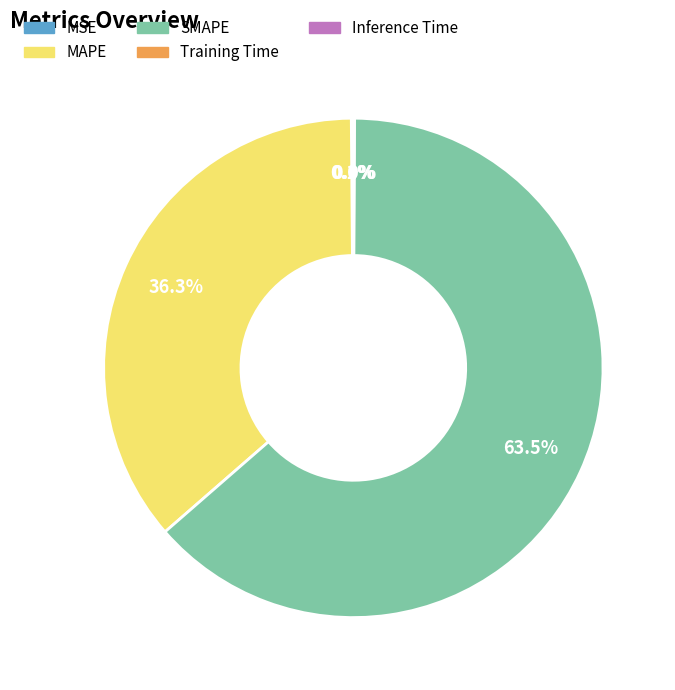

Which has a higher value, SMAPE or MAPE?

SMAPE